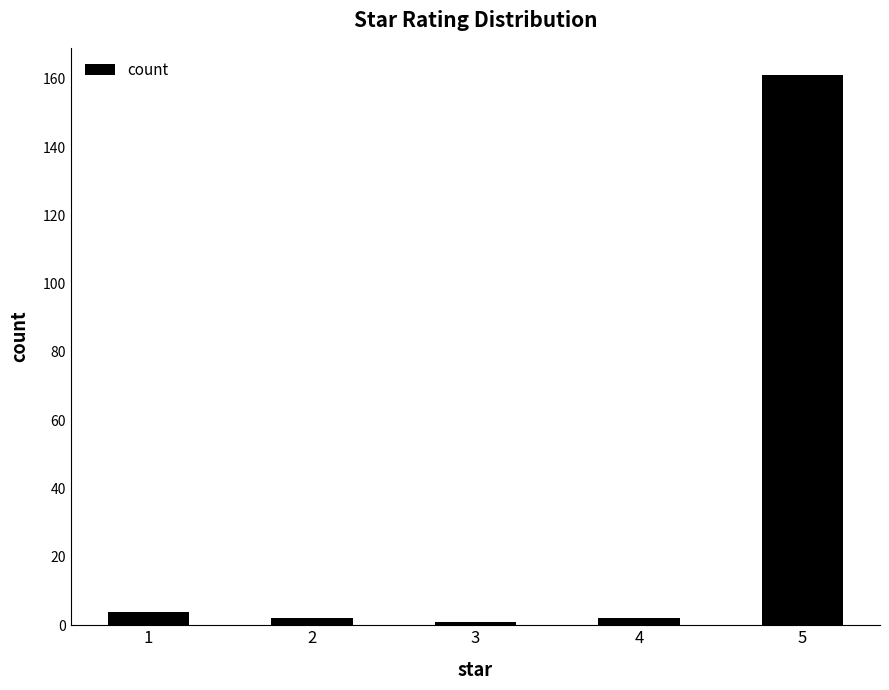

Reading right to left, transcribe all the data shown in this chart.

5=161	4=2	3=1	2=2	1=4